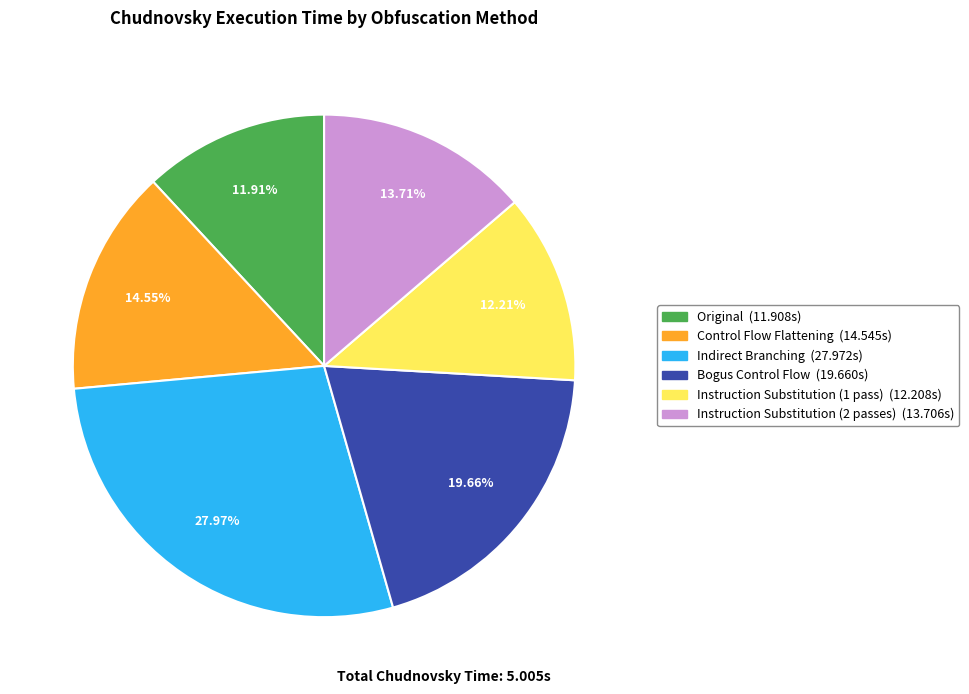

To the nearest percent, what percentage of the pie is Control Flow Flattening?

15%